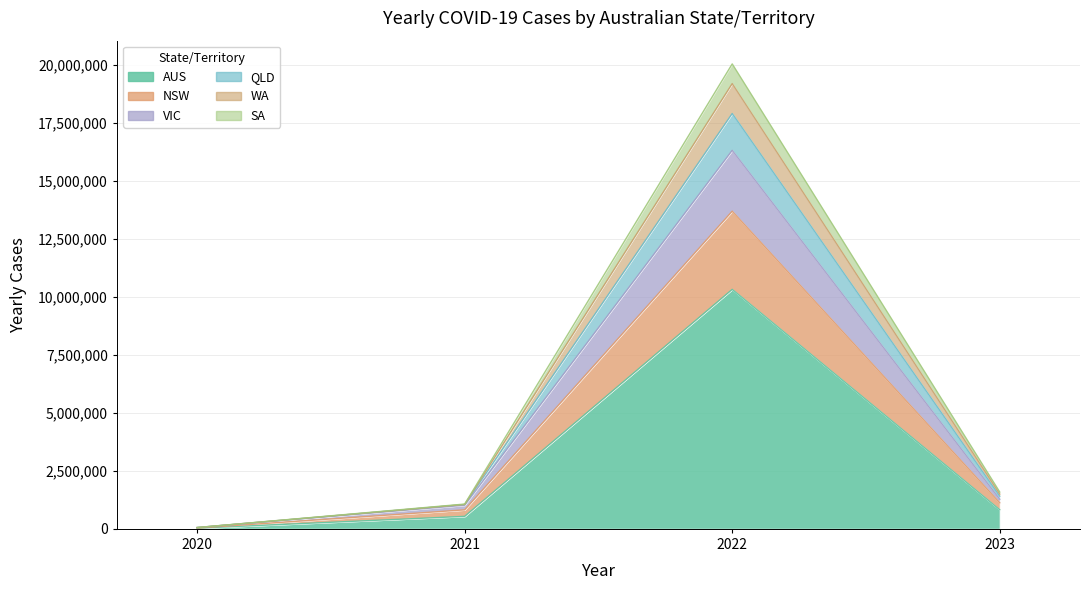

What are all the series names shown in the legend?

YEARLY_CASES_AUS, YEARLY_CASES_NSW, YEARLY_CASES_VIC, YEARLY_CASES_QLD, YEARLY_CASES_WA, YEARLY_CASES_SA